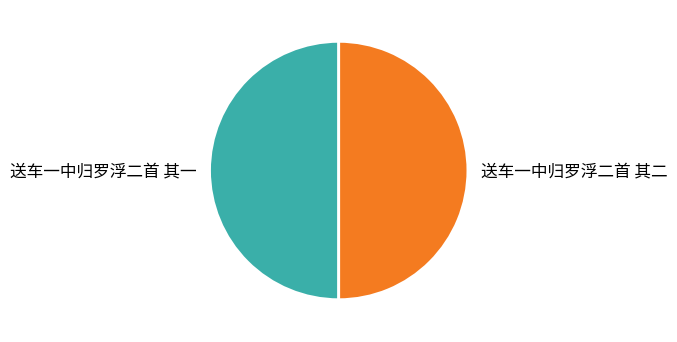

Is it true that 送车一中归罗浮二首 其二 is 57% of the pie?

False